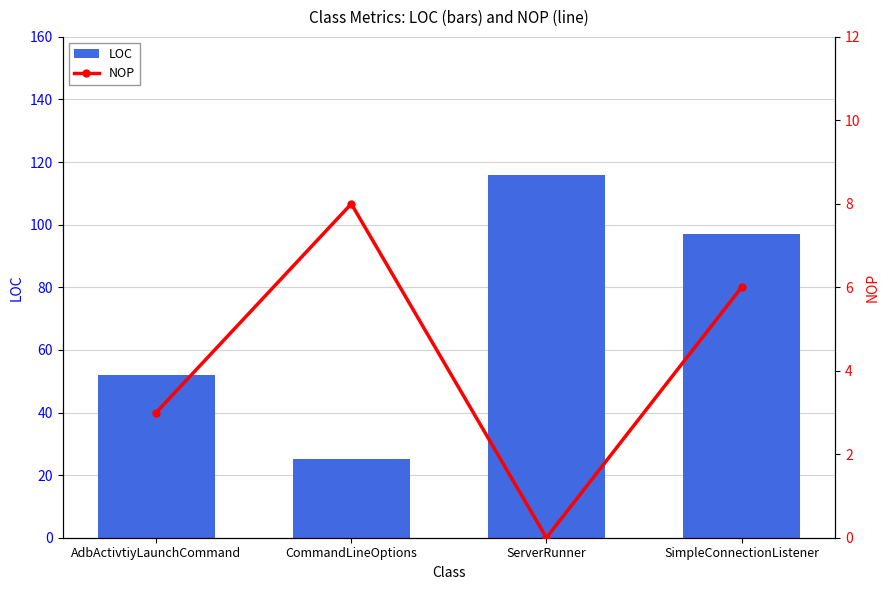

Is it true that LOC equals 185 at ServerRunner?

False